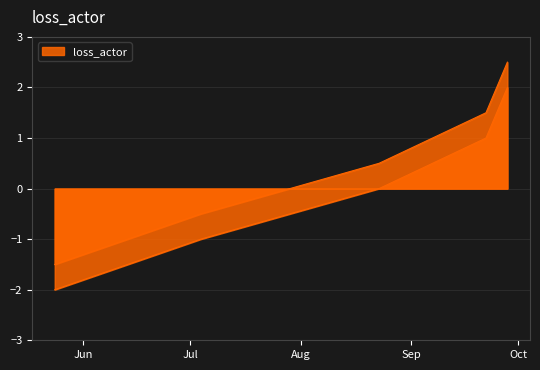

What is the spread (max minus min) of values at 2024-09-28?

0.5